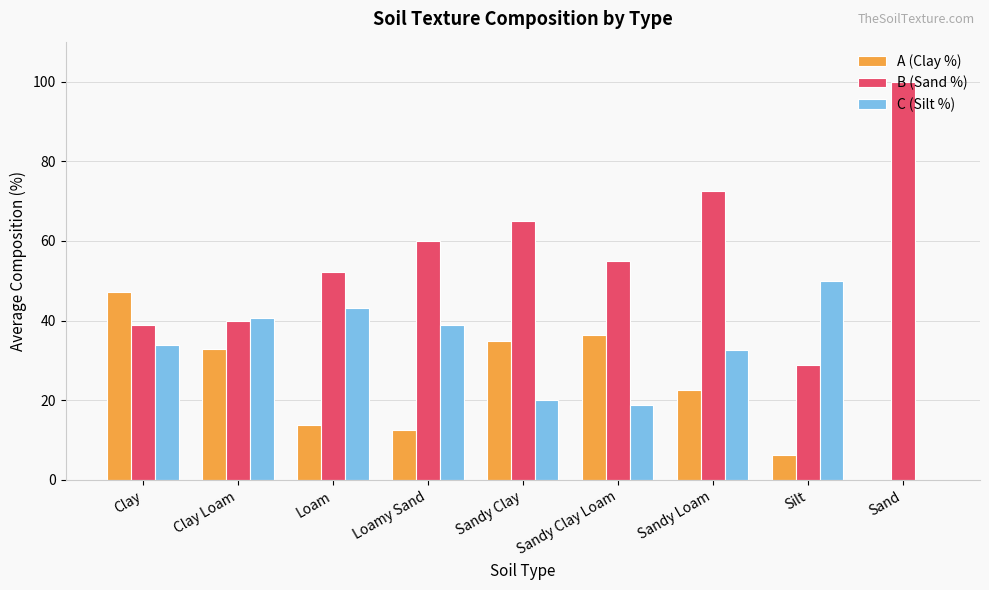

The value of C (Silt %) at Loamy Sand is 38.8. True or false?

True